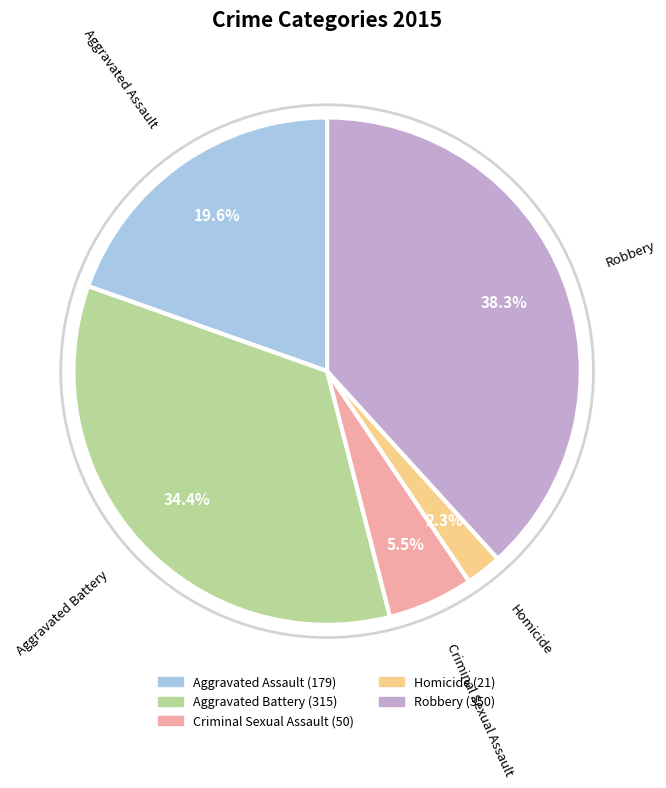

What is the ratio of the value at Aggravated Battery to the value at Aggravated Assault?

1.8